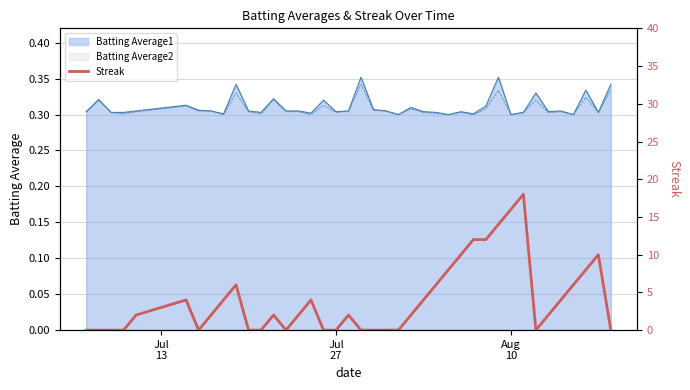

Reading right to left, what are all the values shown in this chart?

0	10	8	6	4	2	0	18	16	14	12	12	10	8	6	4	2	0	0	0	0	2	0	0	4	2	0	2	0	0	6	4	2	0	4	2	0	0	0	0